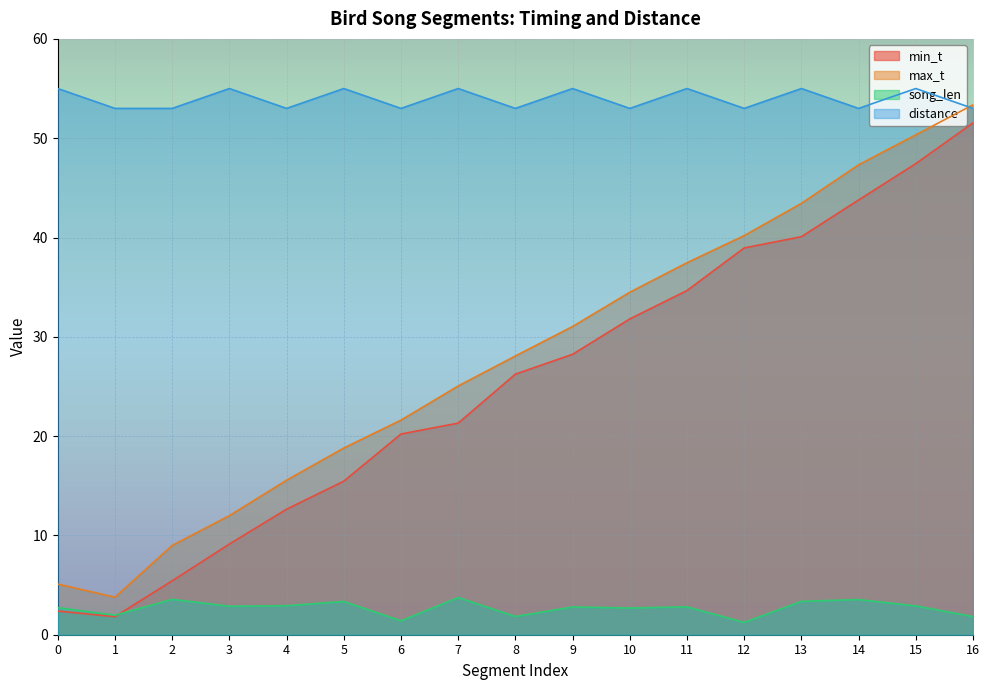

At which category is the sum across all series the highest?

16